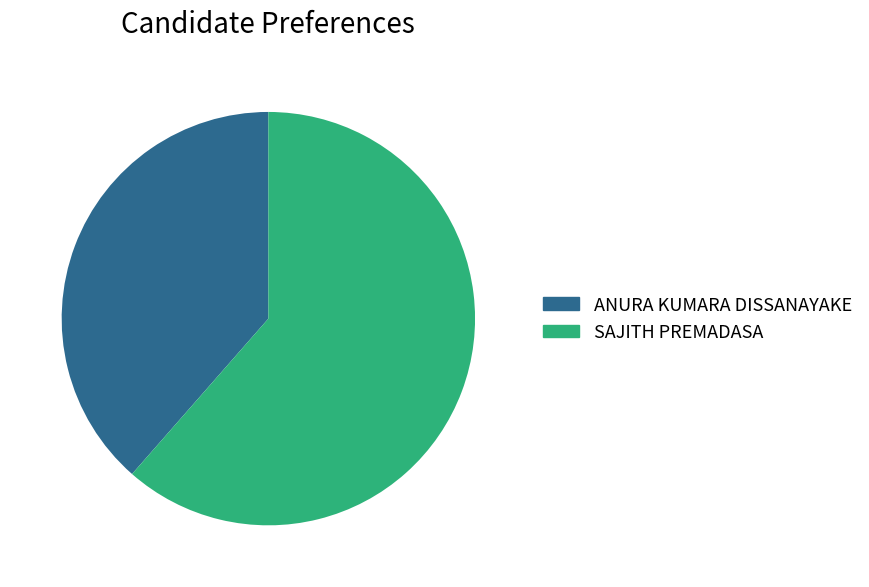

Which has a higher value, SAJITH PREMADASA or ANURA KUMARA DISSANAYAKE?

SAJITH PREMADASA